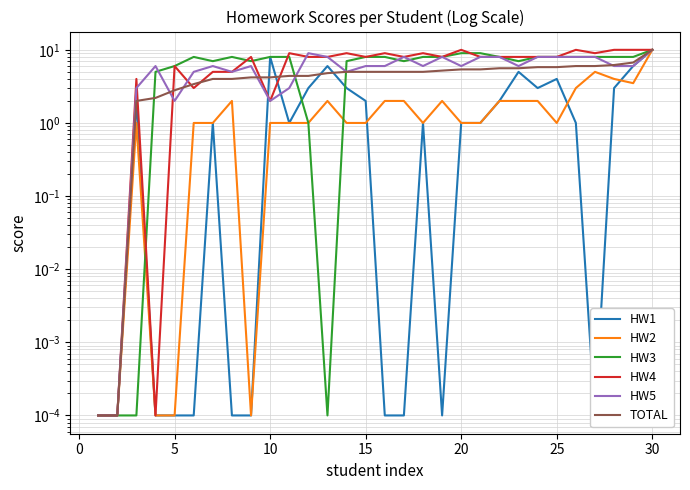

True or false: HW5 and HW1 cross at least once.

True